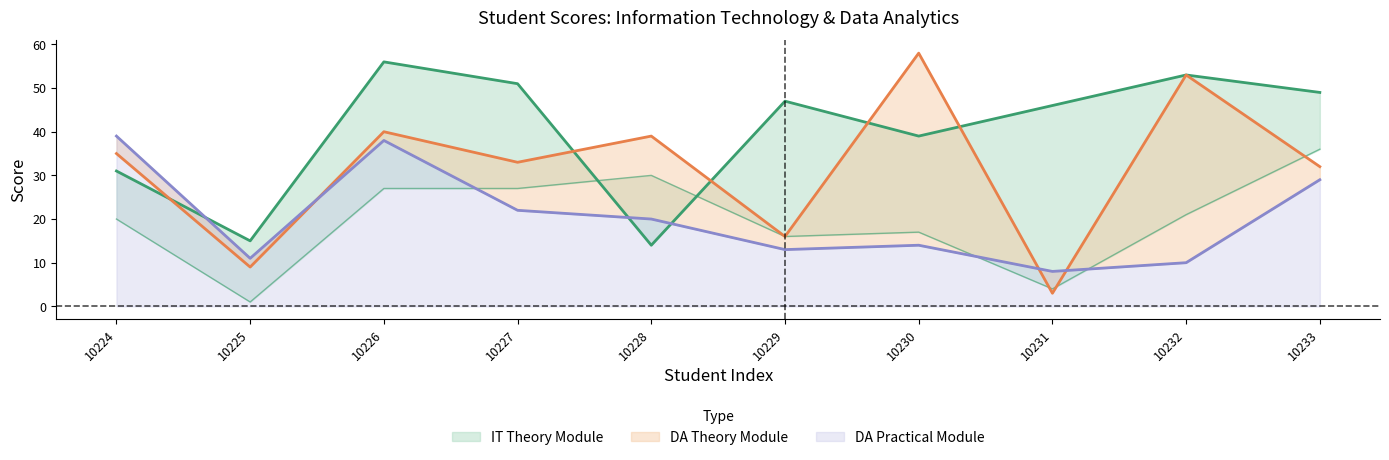

How many data points in IT Theory Module are less than 47?

5